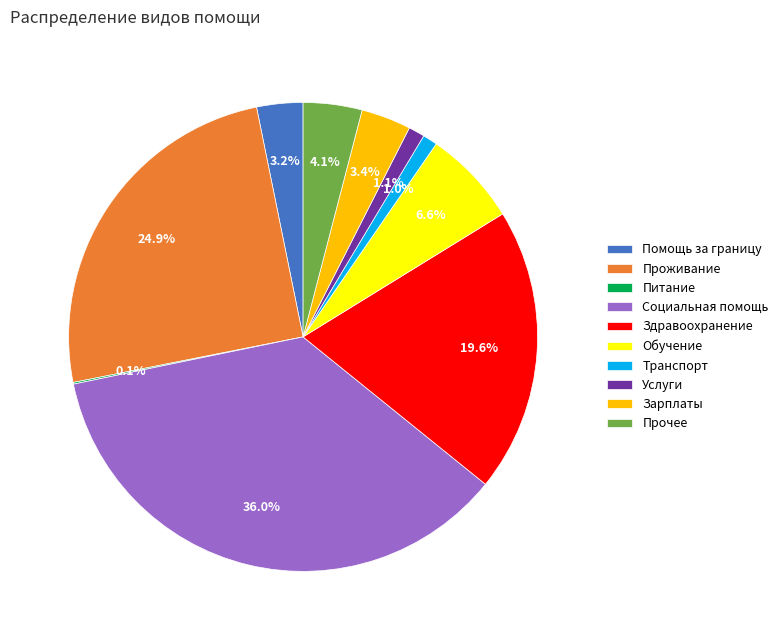

What is the largest slice in the pie chart?

Социальная помощь